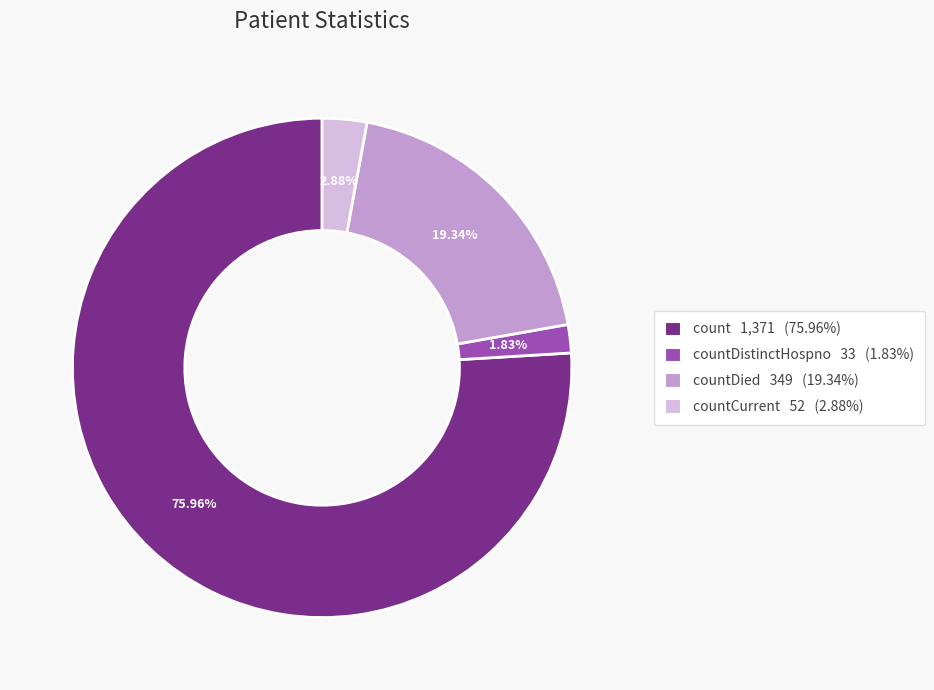

Is there any slice that represents more than half of the pie?

Yes